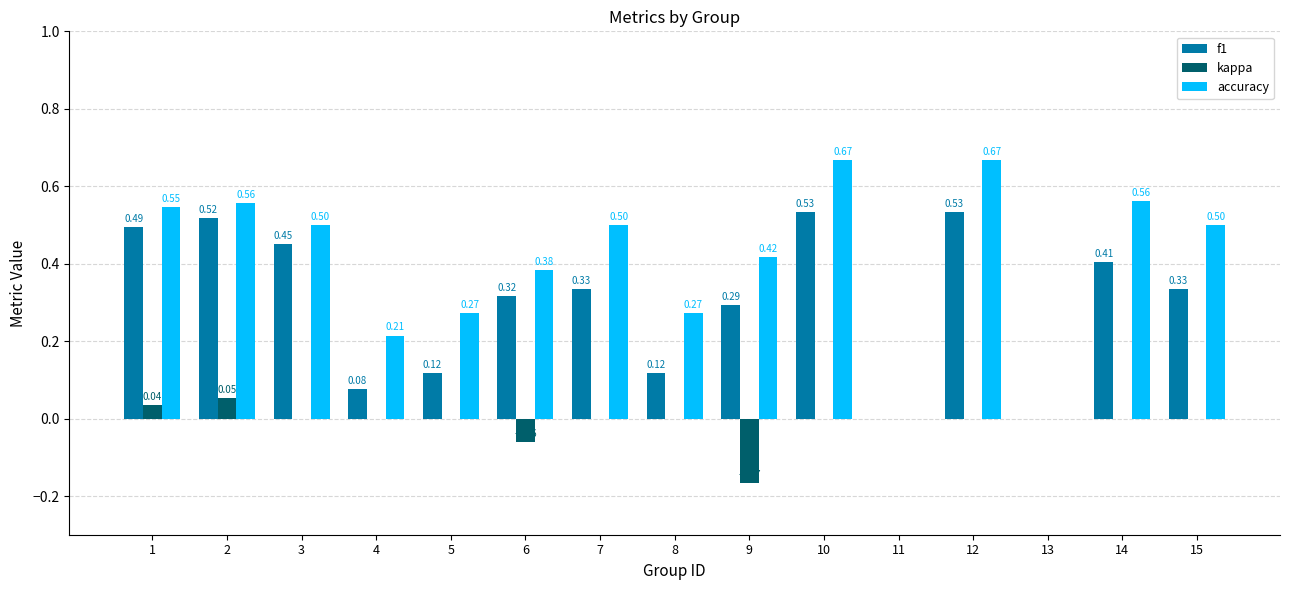

True or false: accuracy has a value of 0.7 at 9.

False